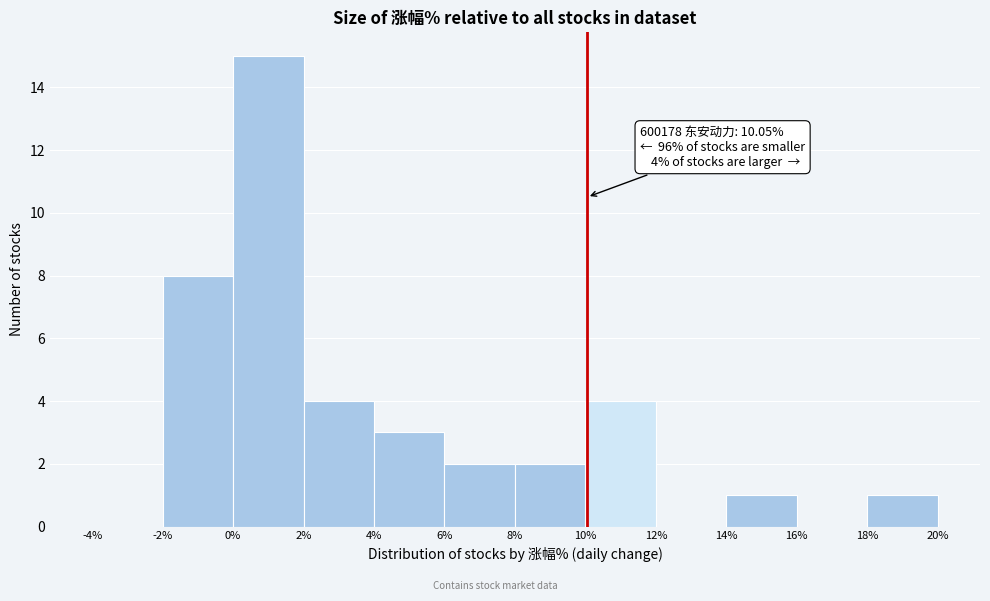

Which range on the x-axis has the tallest bar?

0% to 2%